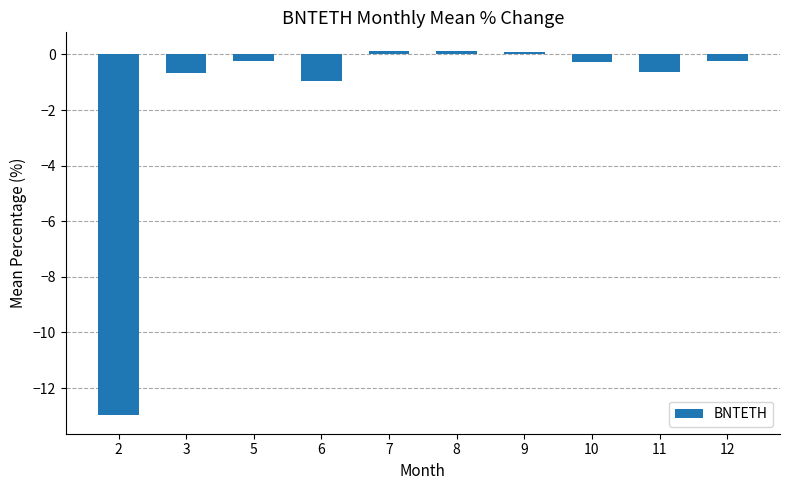

What is the sum of the values at 7 and 12?

-0.1